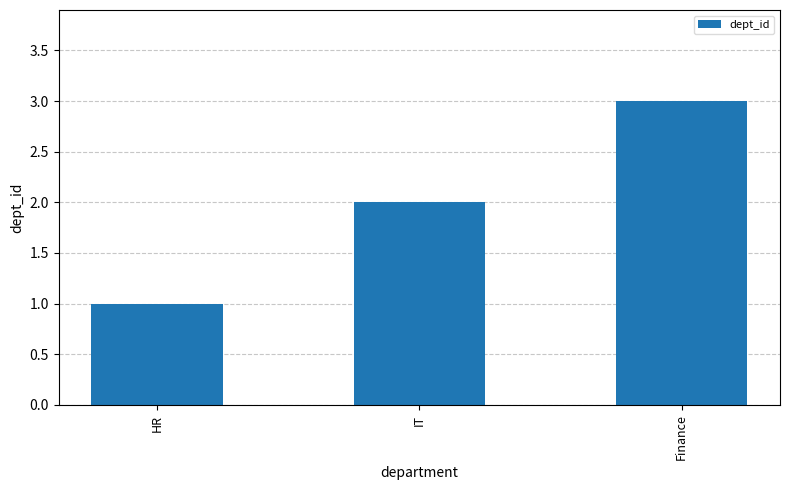

Reading left to right, transcribe all the data shown in this chart.

1	2	3